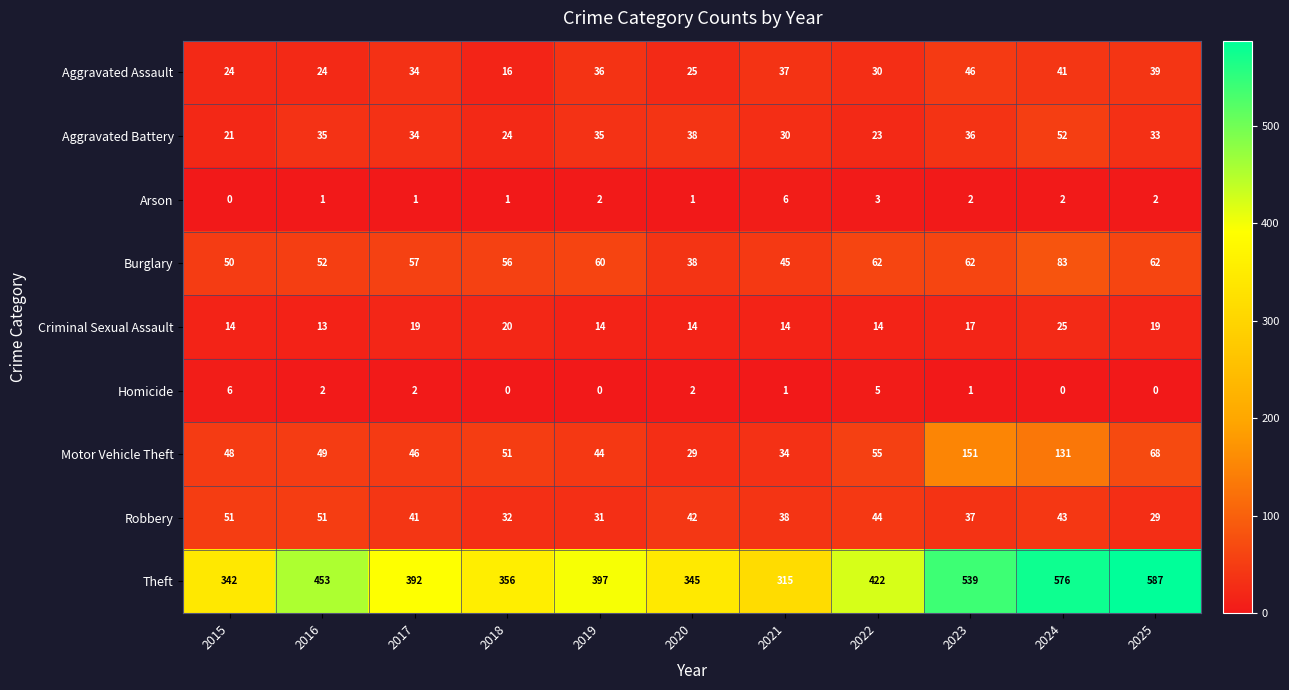

Count the number of categories in the chart.

11